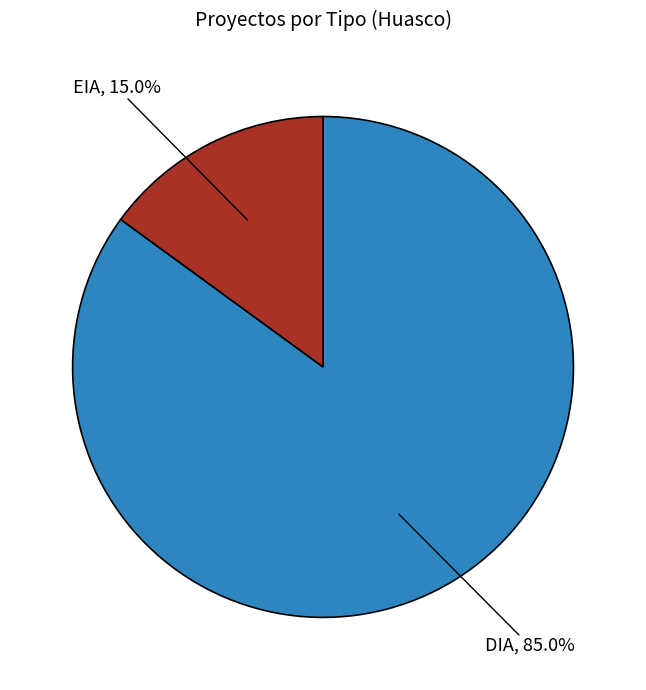

What is the total percentage of EIA and DIA?

100.0%